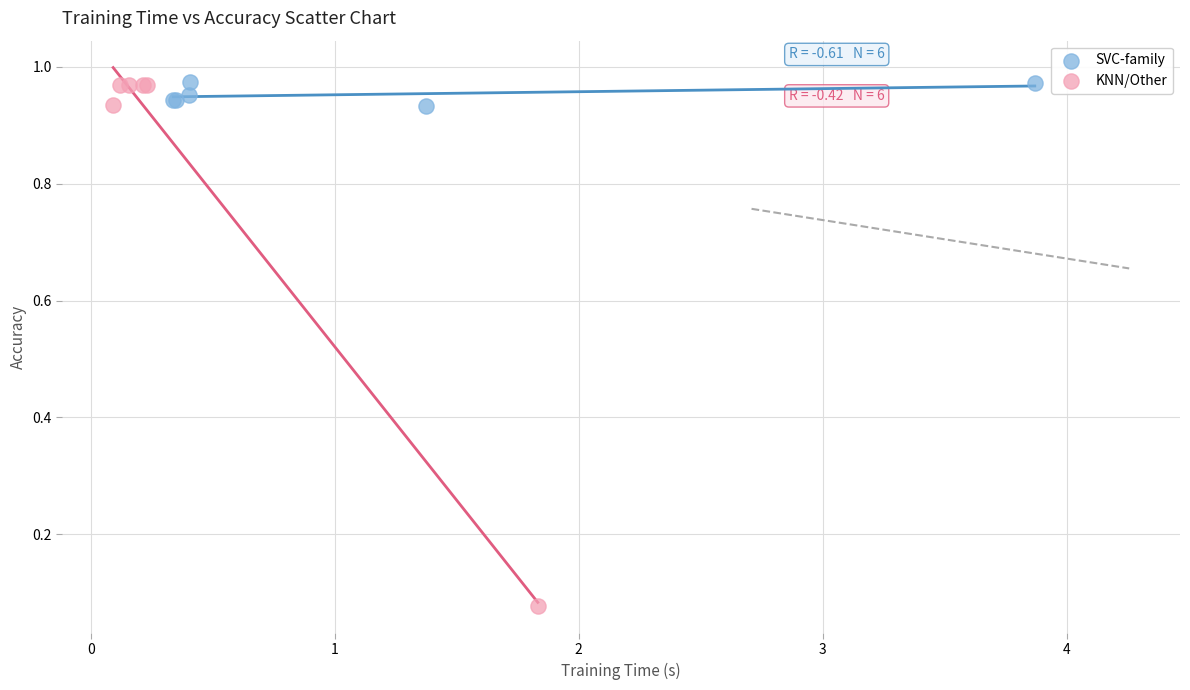

Which series contains the lowest Y value?

KNN/Other